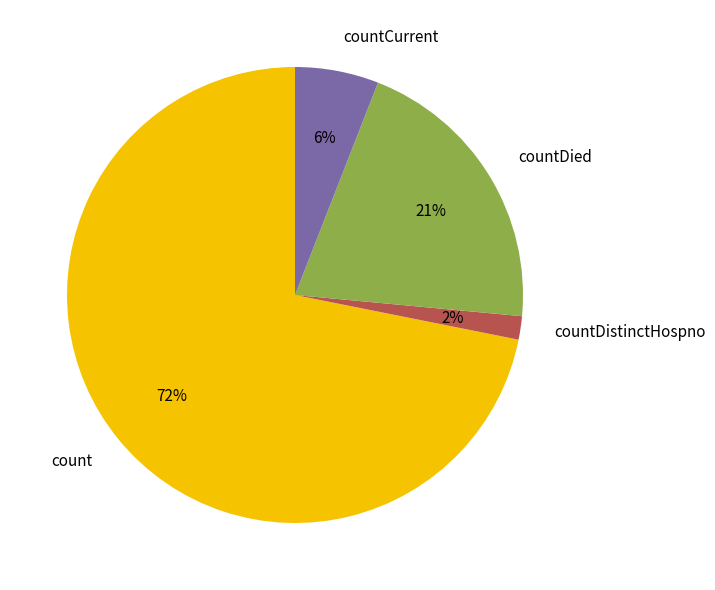

To the nearest percent, what is the average slice percentage?

25%